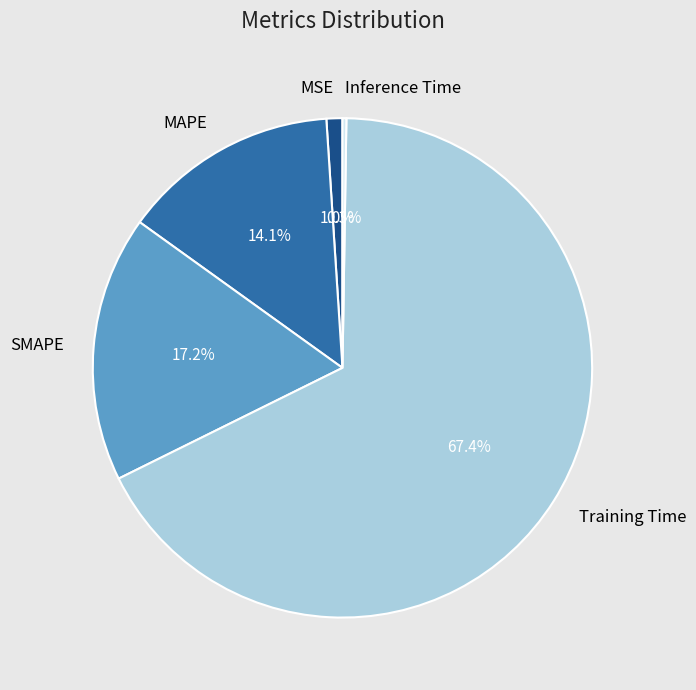

What percentage is NOT represented by MSE?

99.0%